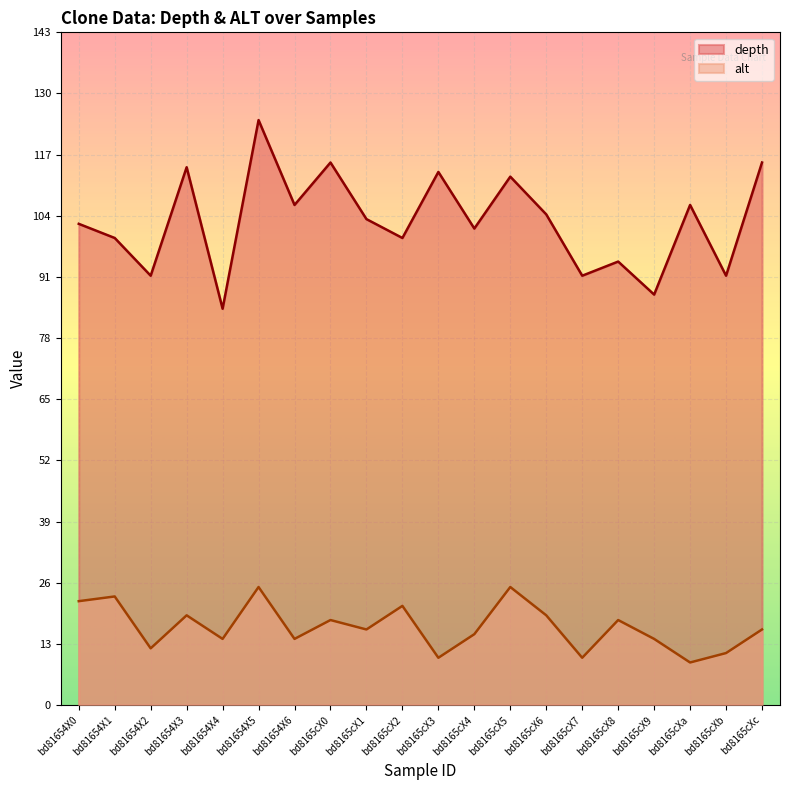

True or false: alt and depth intersect in this chart.

False